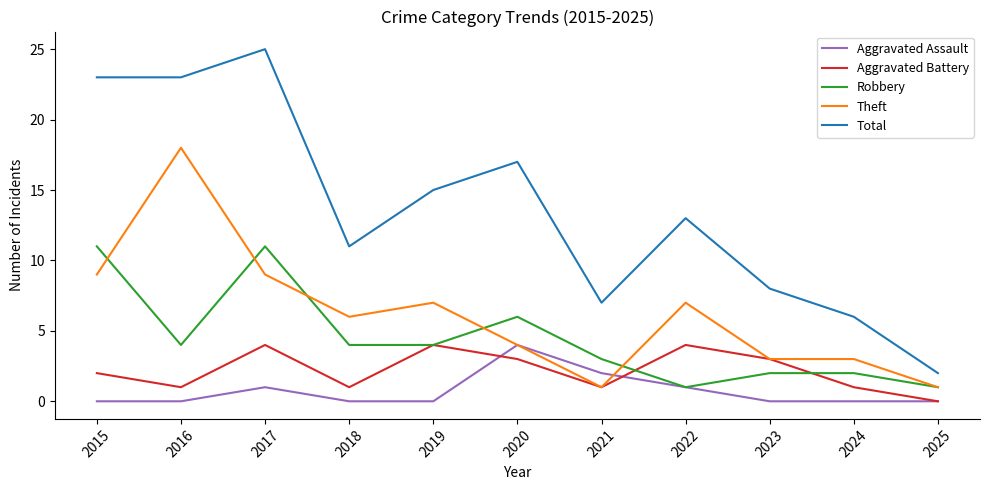

The value of Total at 2019 is 25. True or false?

False